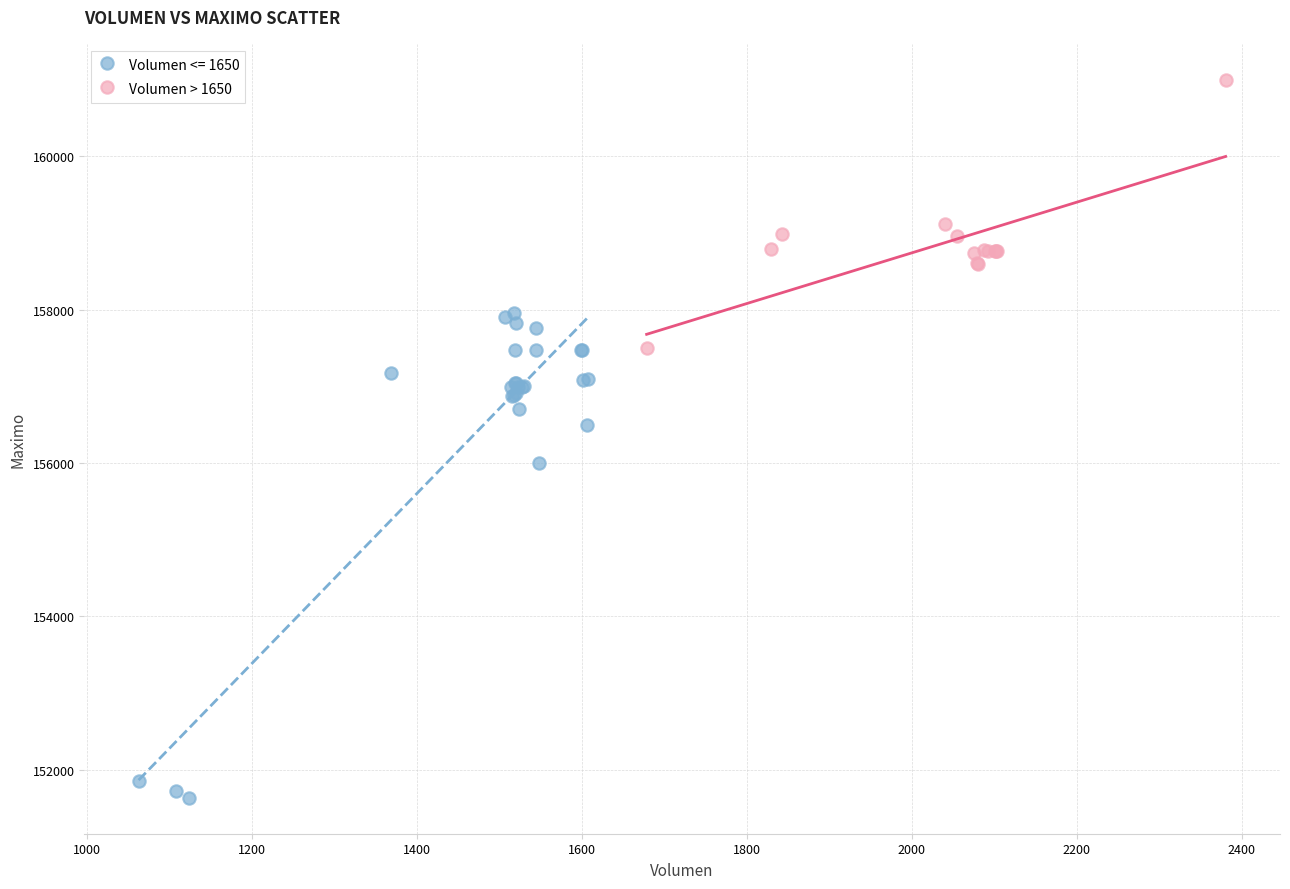

Which series contains the lowest Y value?

Volumen <= 1650